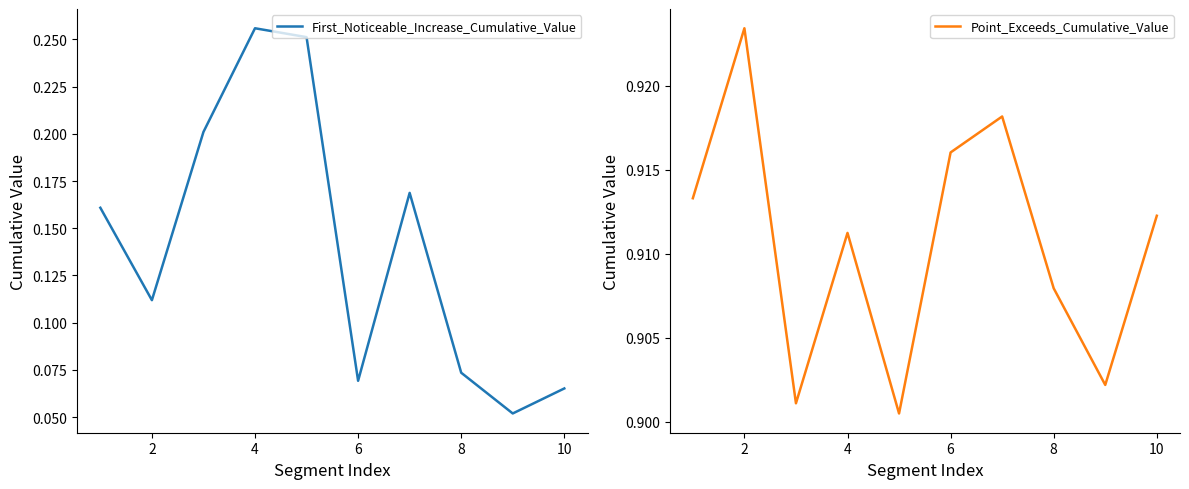

Is it true that Point_Exceeds_Cumulative_Value equals 1.4 at 8?

False